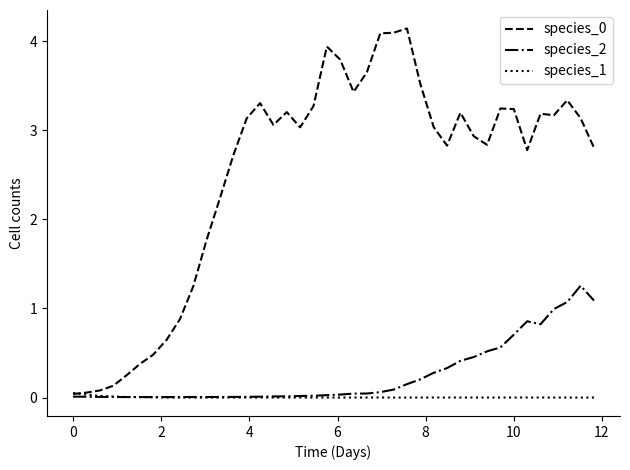

What is the maximum value shown in the chart?

4.1